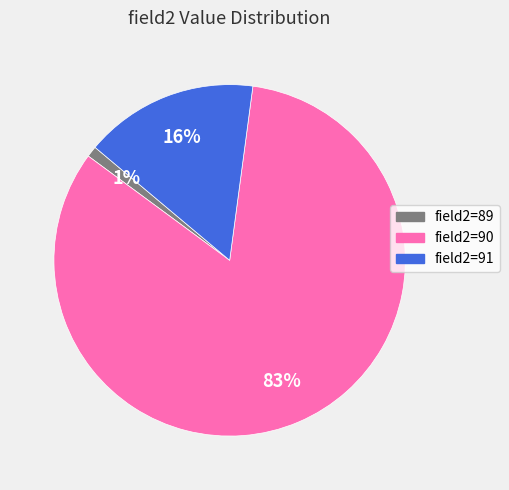

To the nearest percent, what is the difference between the largest and smallest slice percentages?

82%